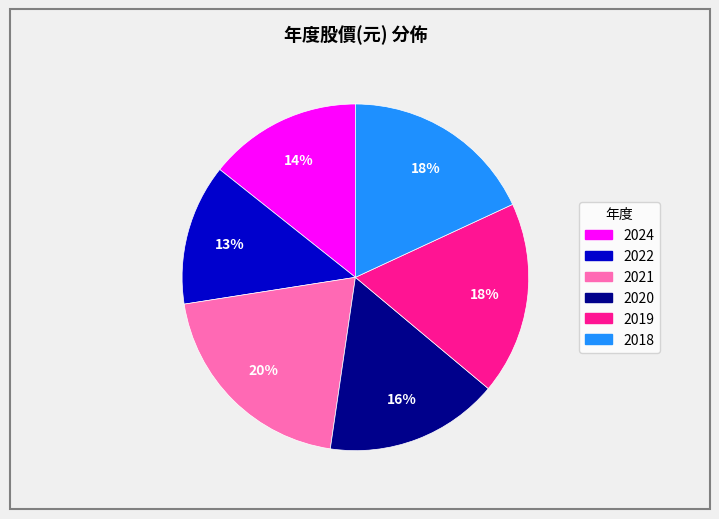

To the nearest percent, what is the average slice percentage?

17%